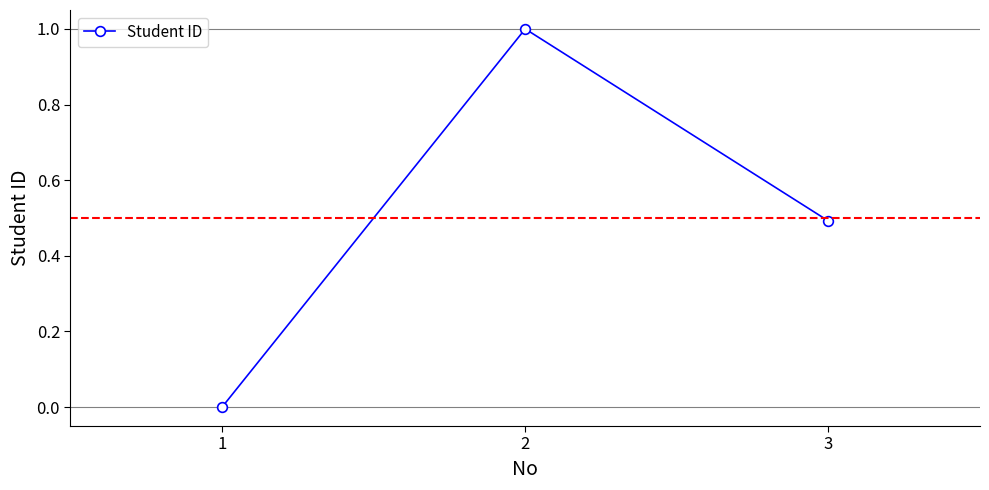

How many lines are shown in the chart?

1